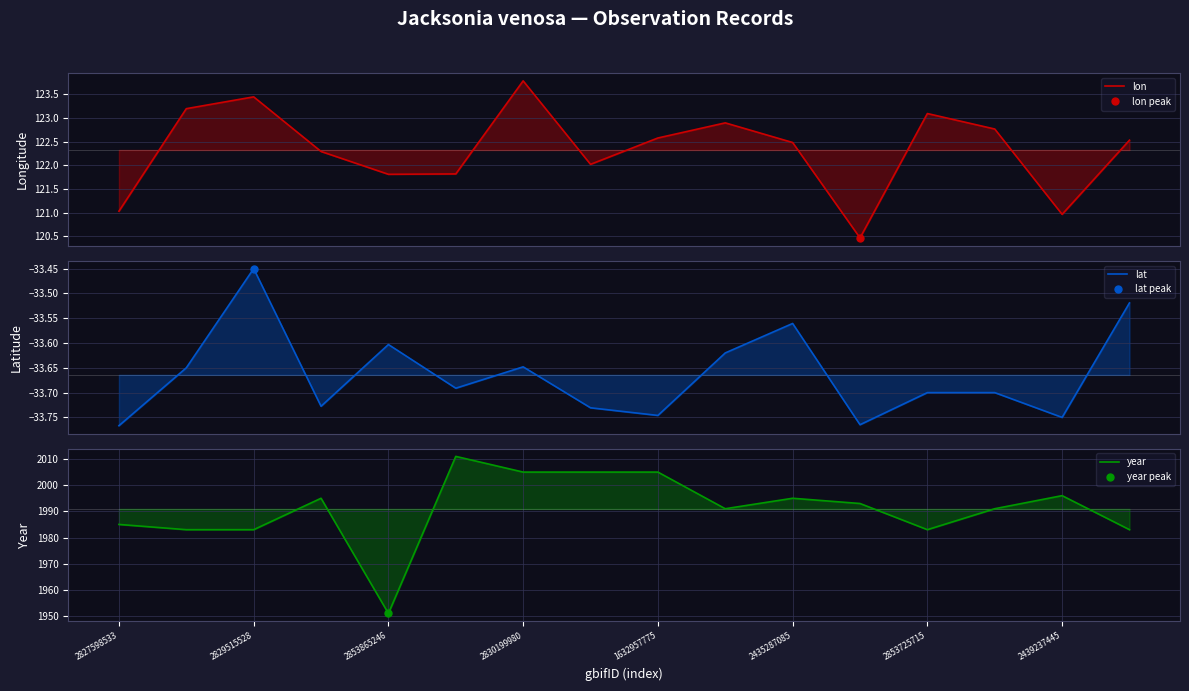

What position from the left is 2439237445?

15